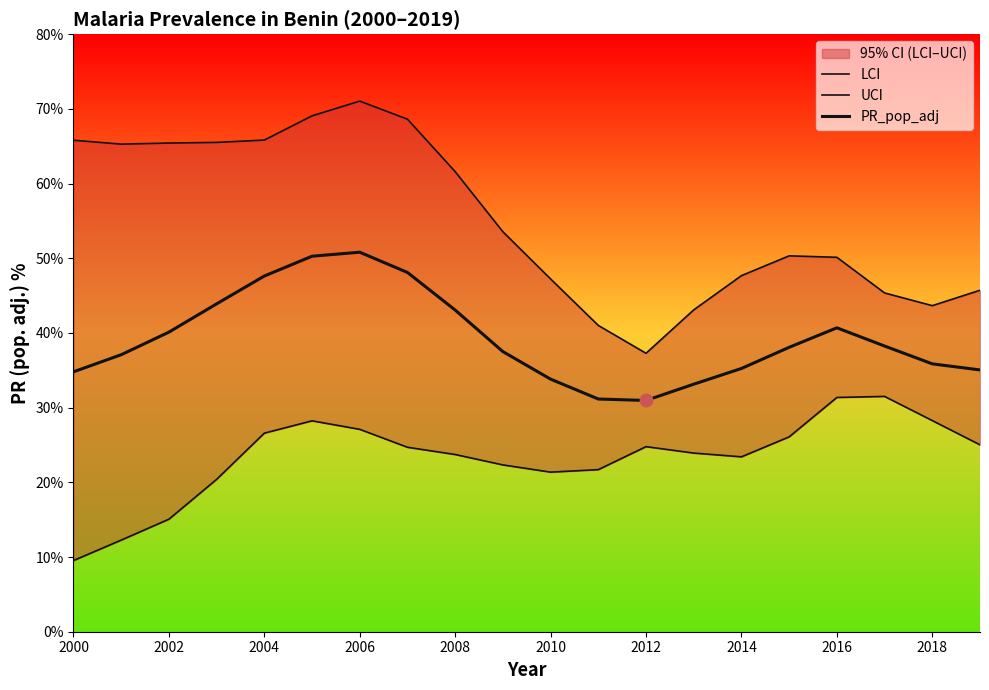

What are all the series names shown in the legend?

LCI, UCI, PR_pop_adj